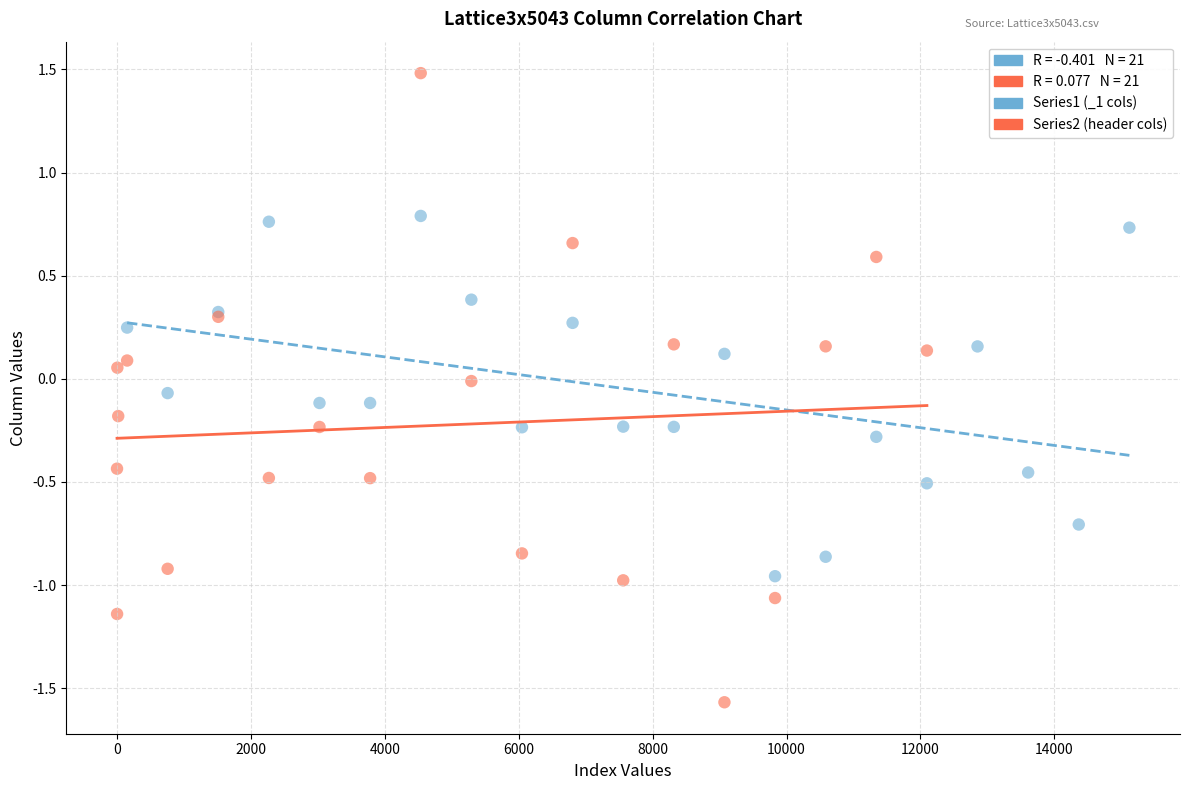

Which series reaches the maximum Y coordinate?

Series2 (header cols)